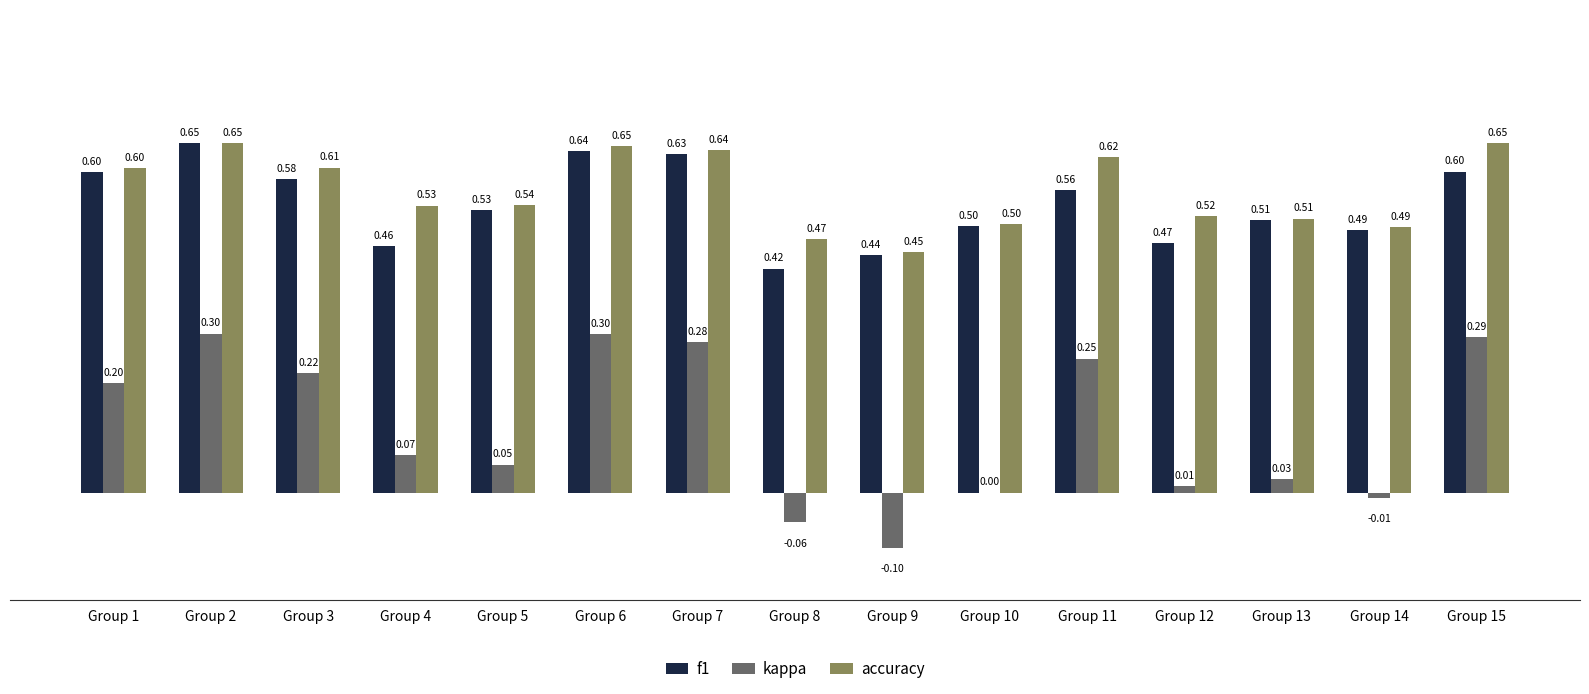

Count the f1 values in the range 0 to 1.

15